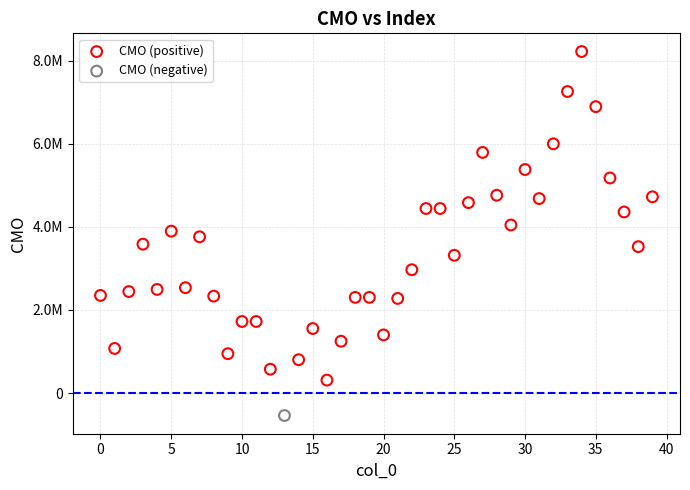

What are all the series names shown in the legend?

CMO (positive), CMO (negative)